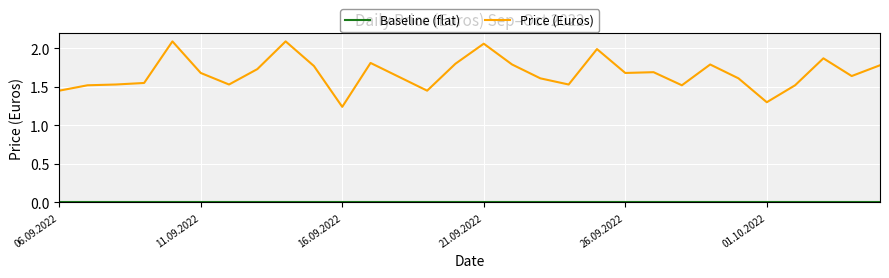

Which series has the largest total across all categories?

Price (Euros)